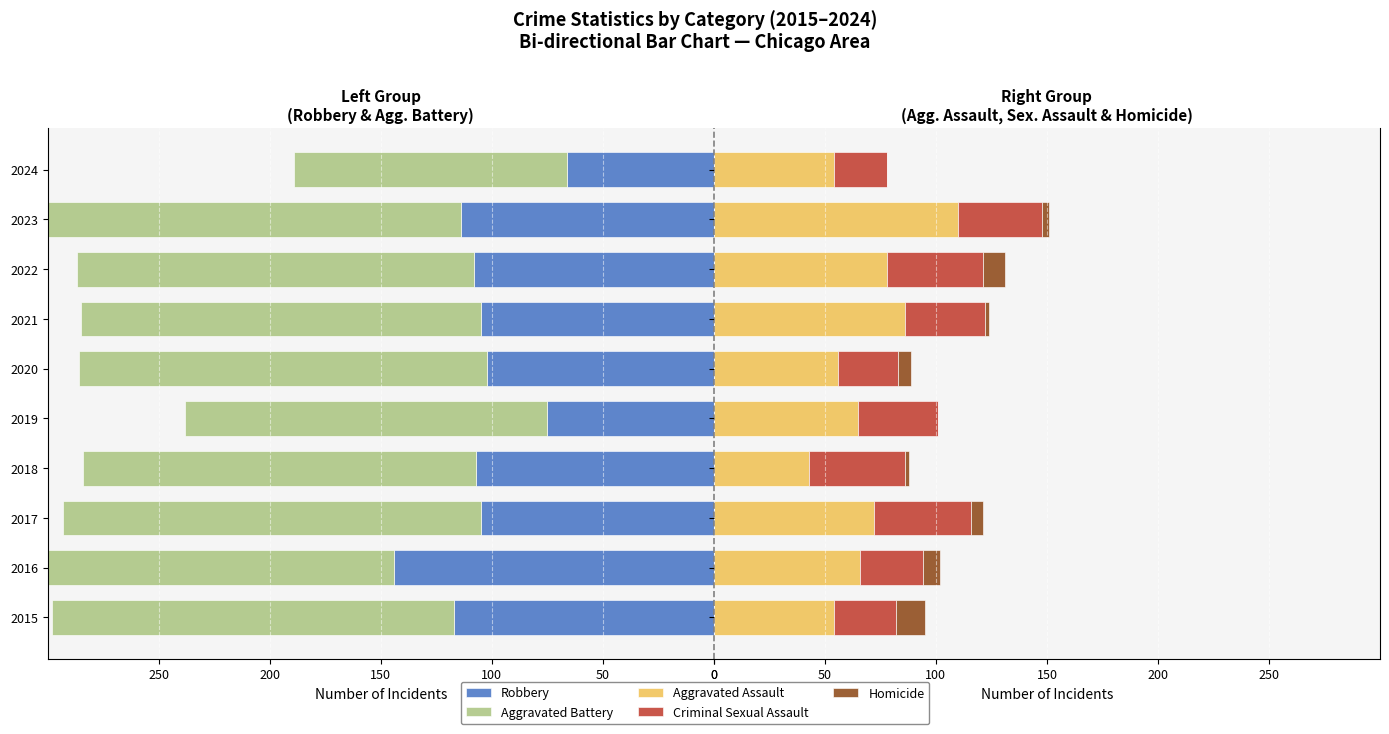

Is it true that Aggravated Battery equals -89 at 2015?

False